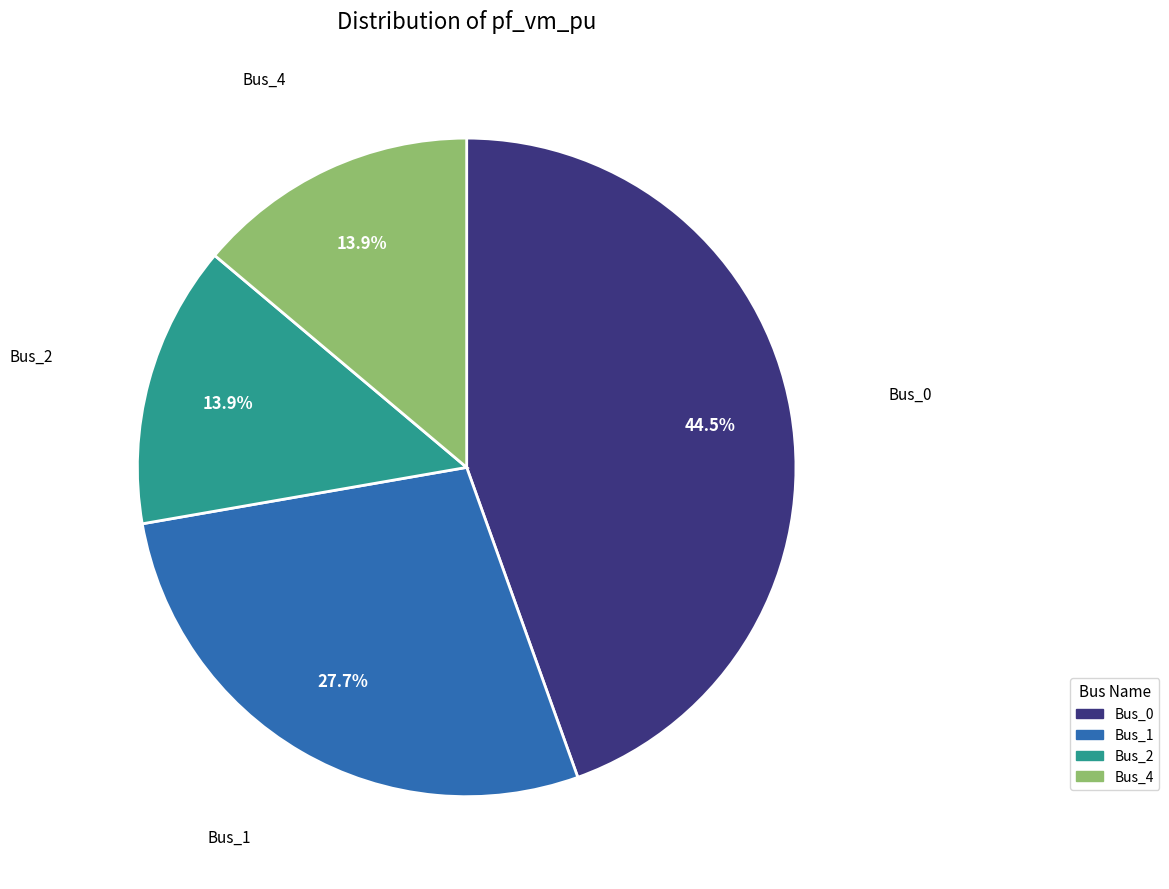

Is there any slice that represents more than half of the pie?

No